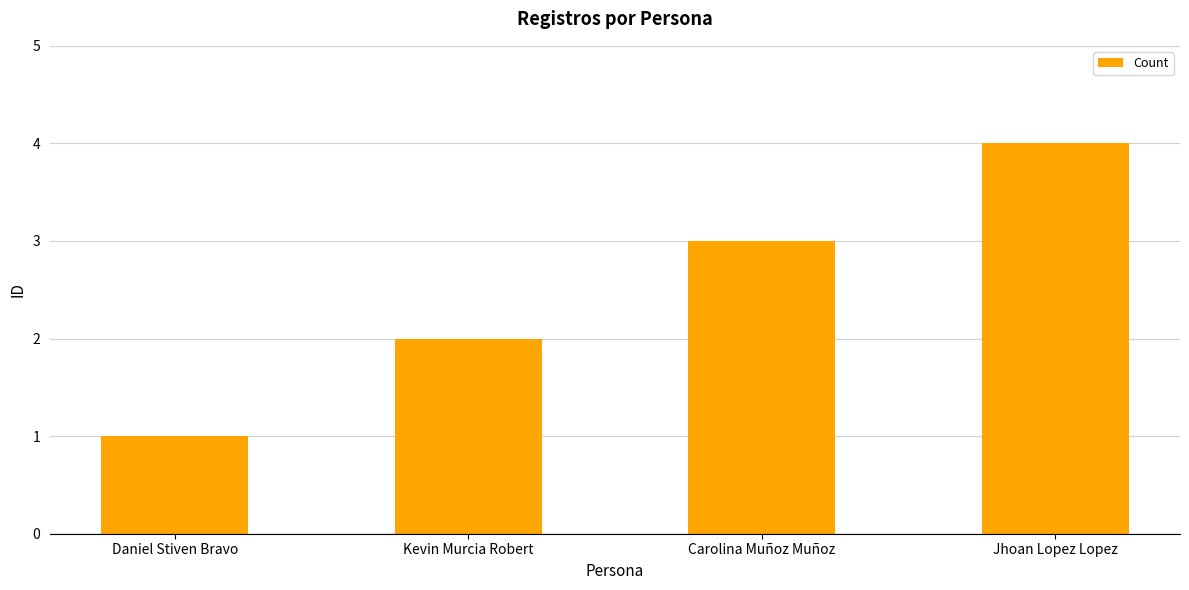

How many bars are there in total?

4